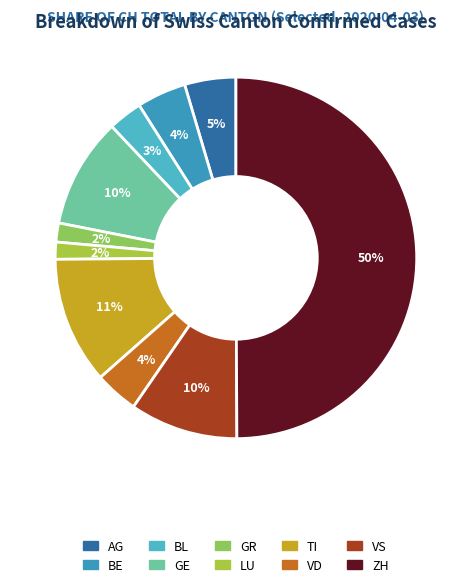

Which slice is the smallest?

LU